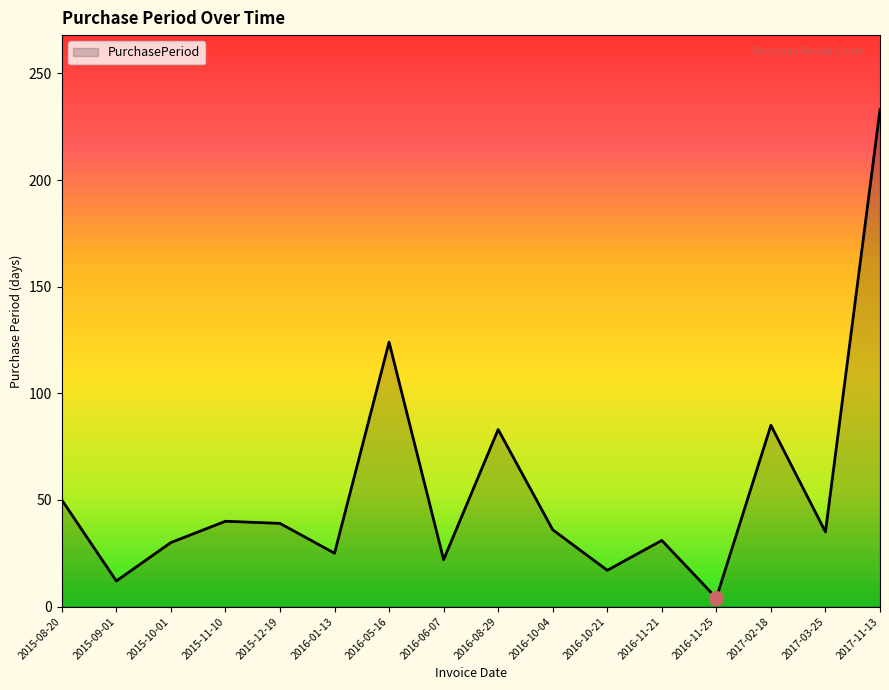

What is the ratio of the value at 2017-02-18 to the value at 2016-01-13?

3.4